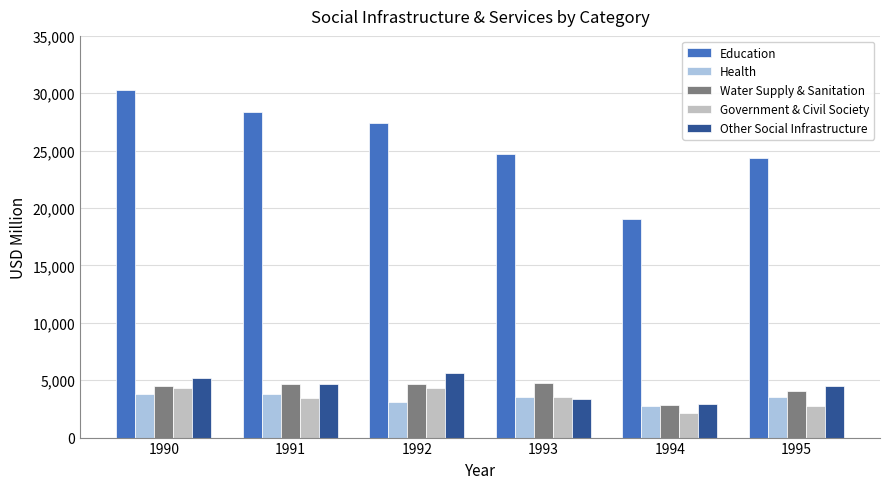

What is the spread (max minus min) of values at 1992?

24357.7